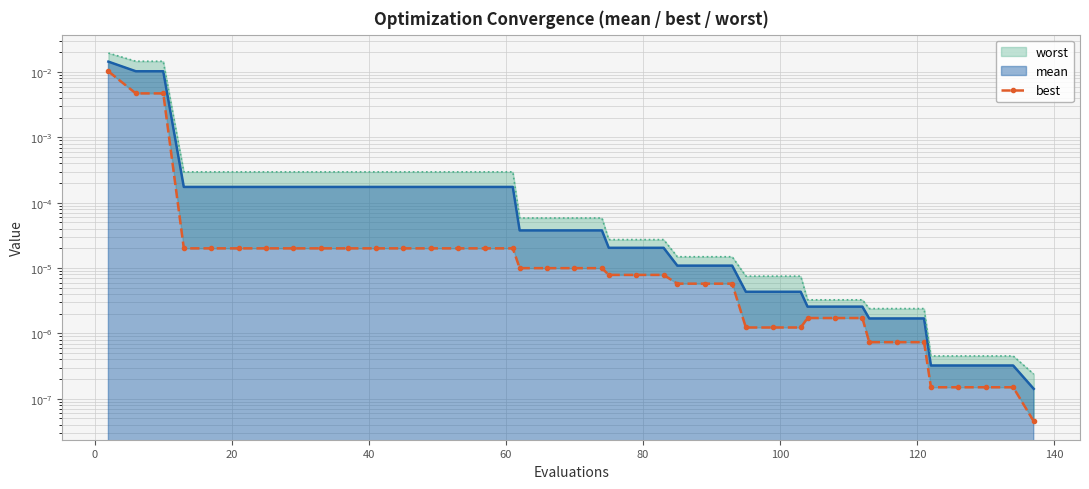

The chart shows a value of 0.0 at 22. True or false?

False